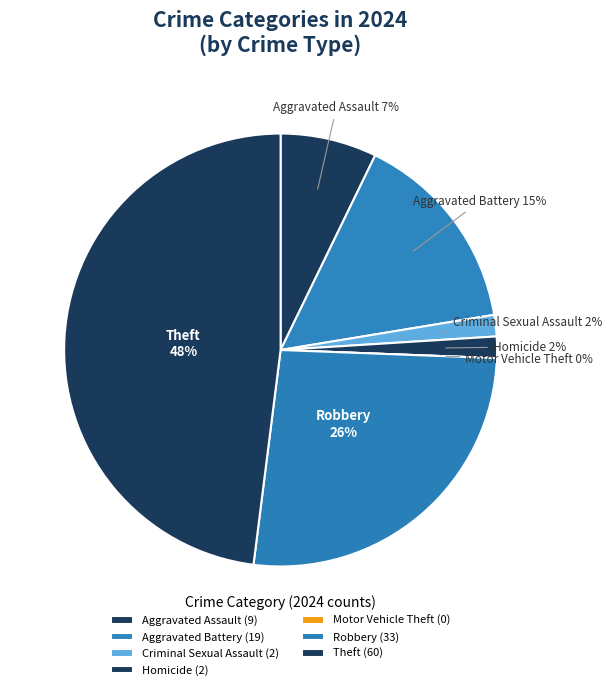

To the nearest percent, what is the difference between the Aggravated Assault and Aggravated Battery slice percentages?

8%